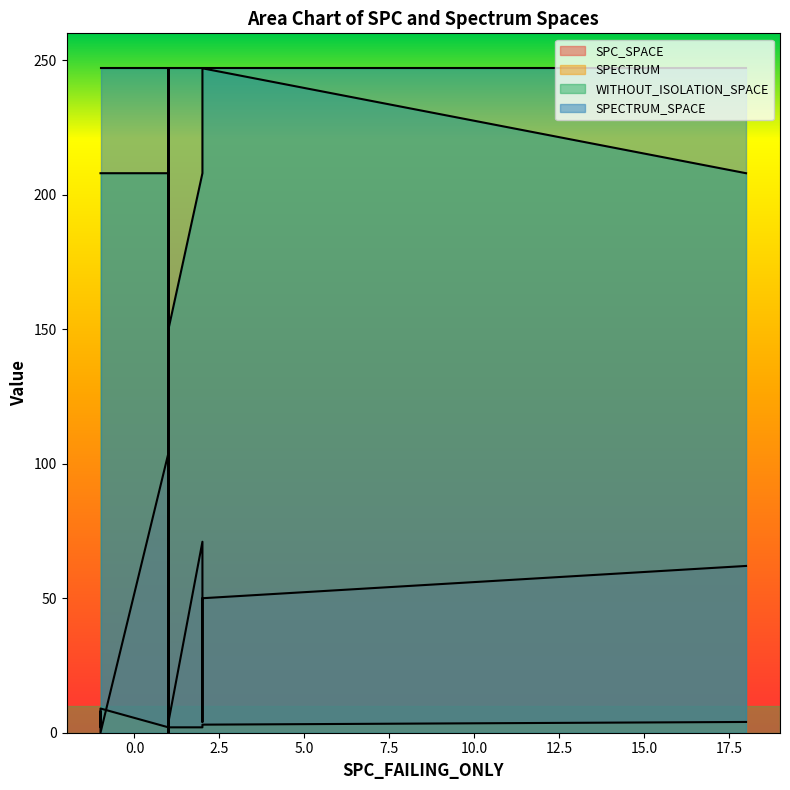

Which has a higher value, 18 or -1?

18